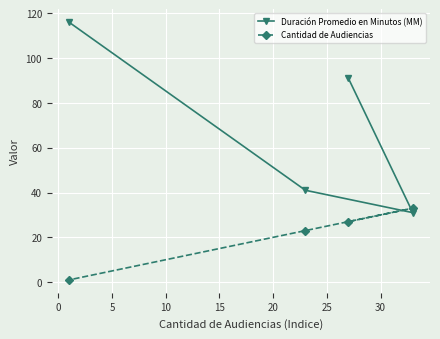

List the series in order of their overall mean, highest first.

Duración Promedio en Minutos (MM), Cantidad de Audiencias